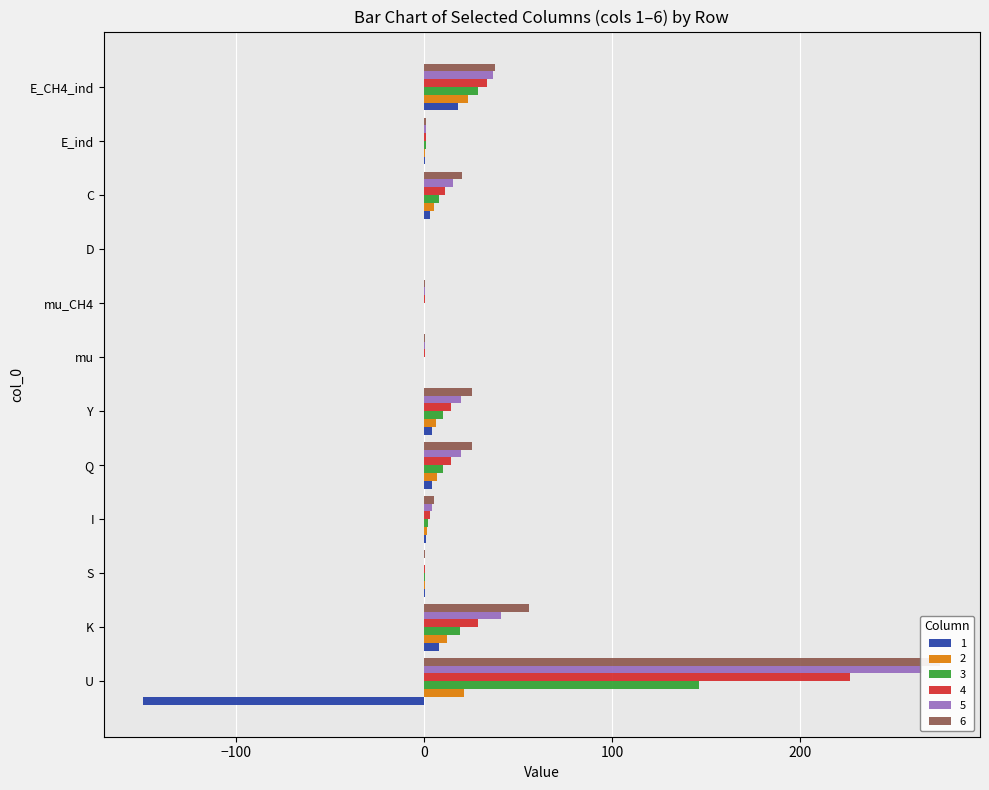

At which label does 3 reach its peak?

U